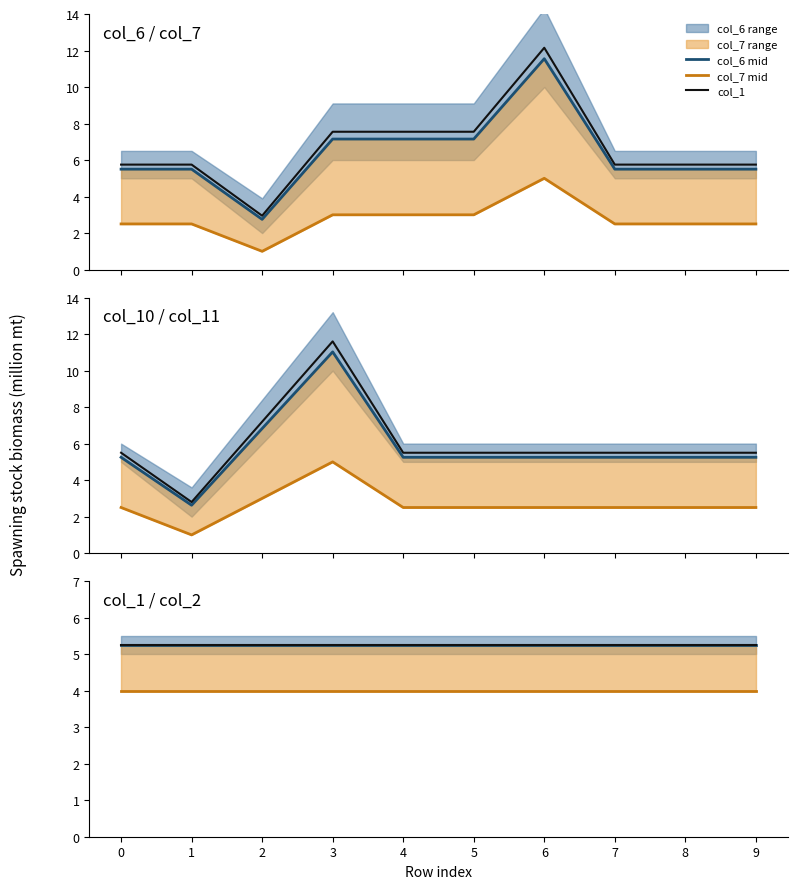

What is the difference between the maximum and second lowest values in the col_1 series?

6.4